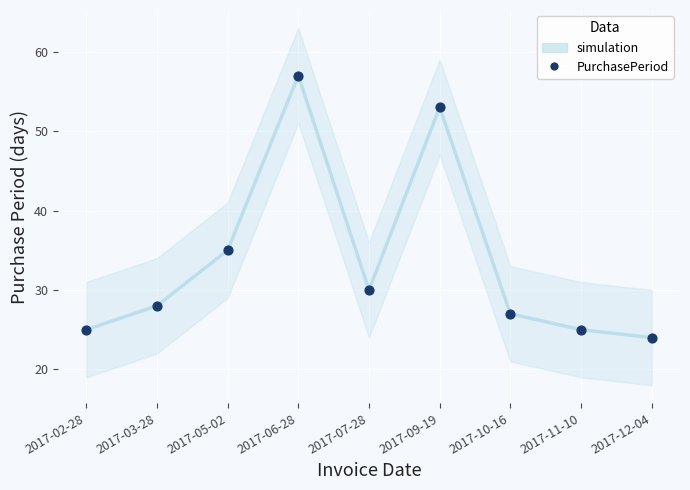

What is the range of Y values (max minus min)?

33